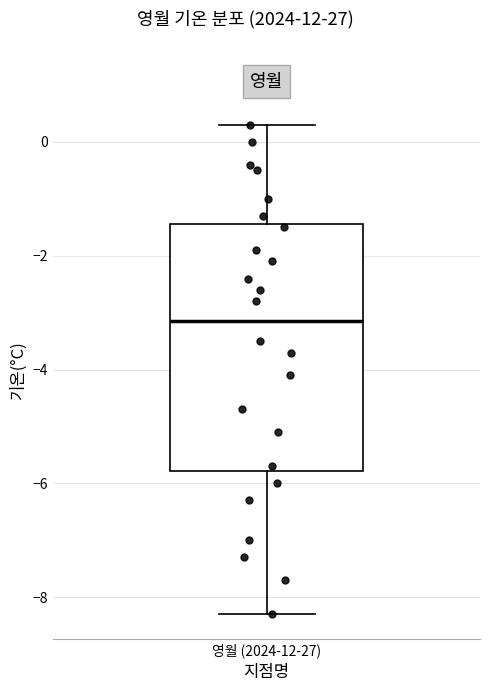

Transcribe this box plot: give where the median line is, the range the box spans, and where the two whiskers end, as read against the y-axis. The values are not printed on the chart, so give them approximately, as read against the axis.

median -3.2, box -5.8 to -1.4, whiskers -8.2 to 0.4